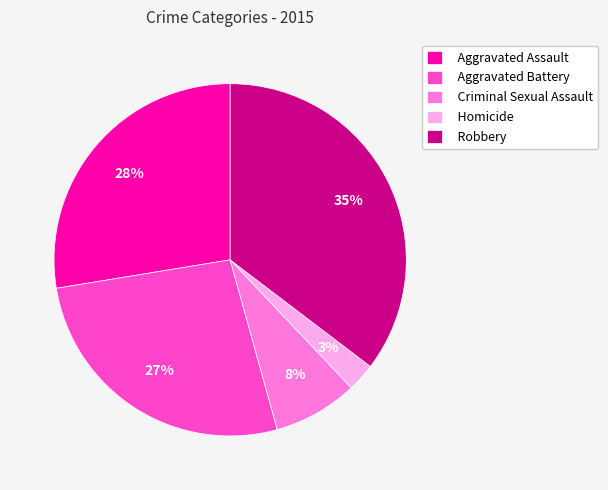

Do Aggravated Assault and Criminal Sexual Assault together represent more than half of the pie?

No